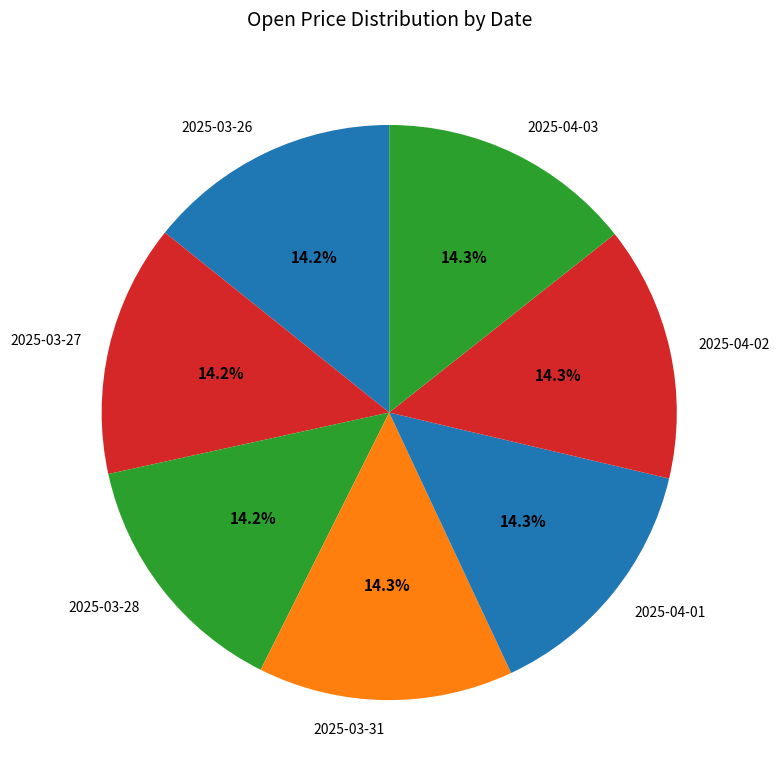

How many slices are in this pie chart?

7